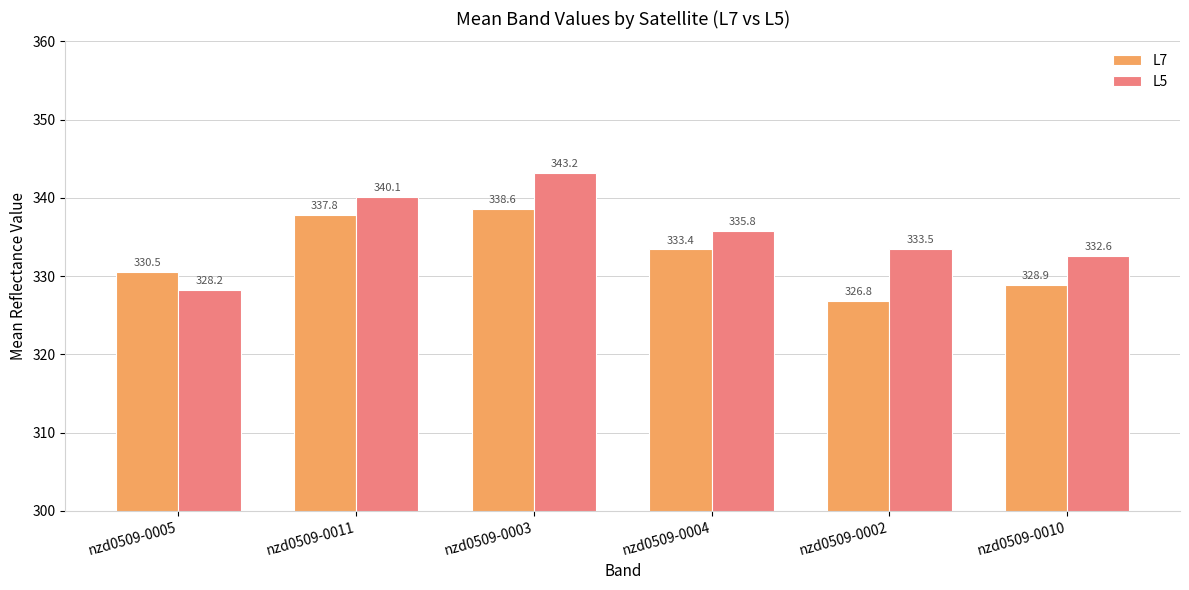

The value of L7 at nzd0509-0003 is 543.0. True or false?

False